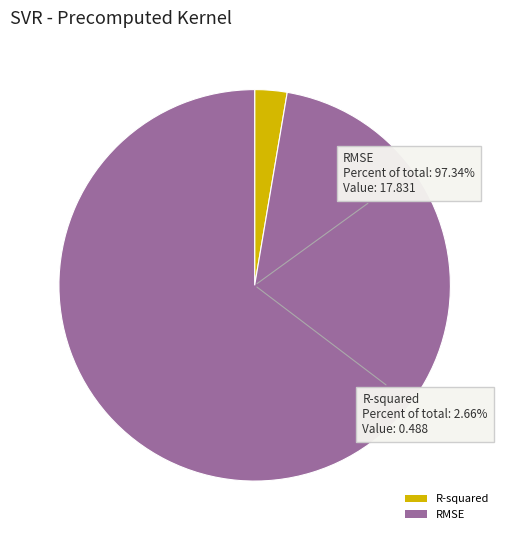

Which has a higher value, RMSE or R-squared?

RMSE